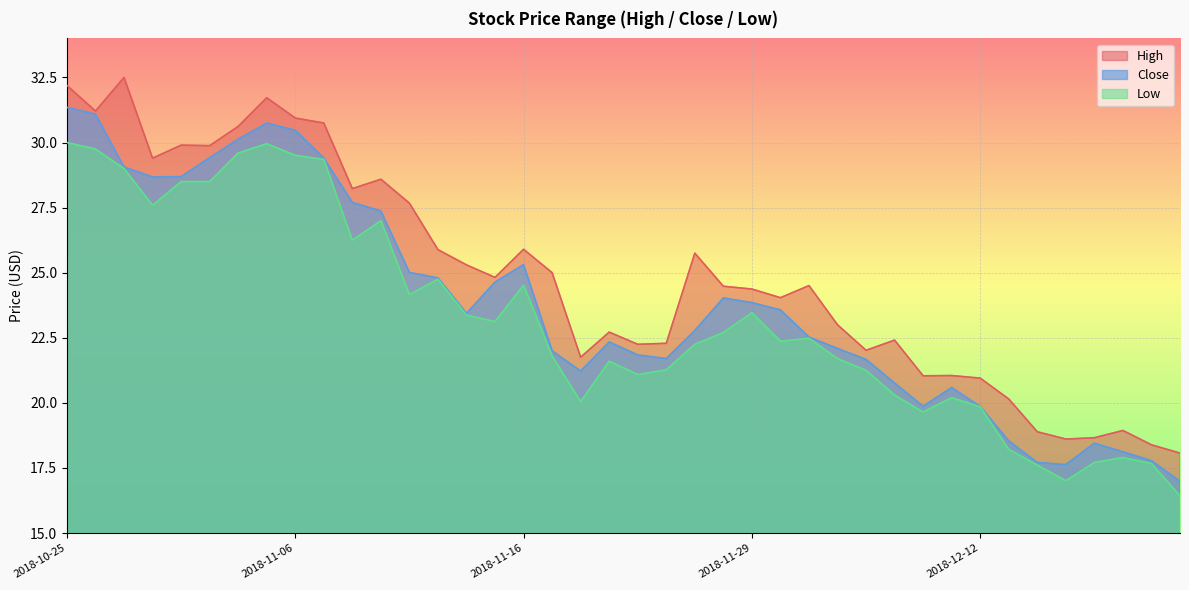

What is the sum of the High values at 2018-11-21 and 2018-12-10?

43.8